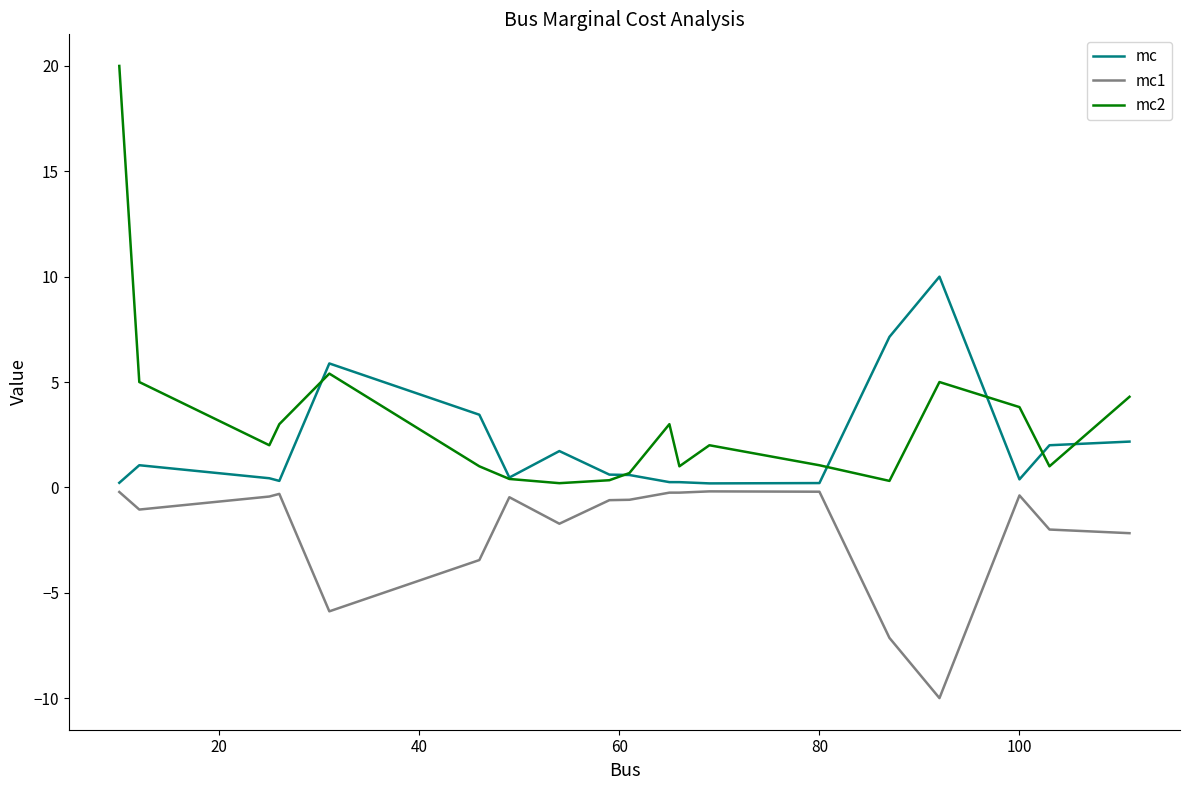

True or false: mc2 has more than 1 interior local peaks.

True